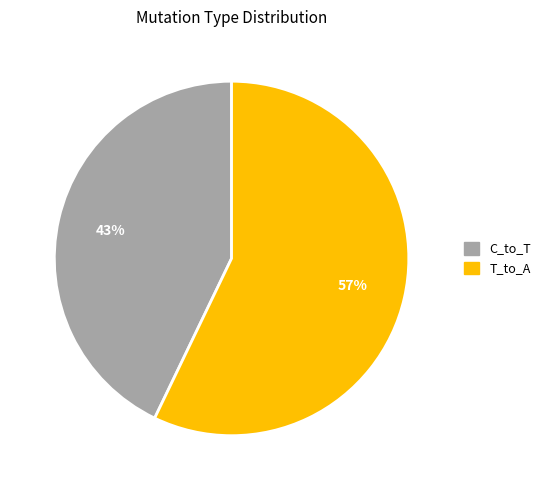

To the nearest percent, what is the difference between the largest and smallest slice percentages?

14%